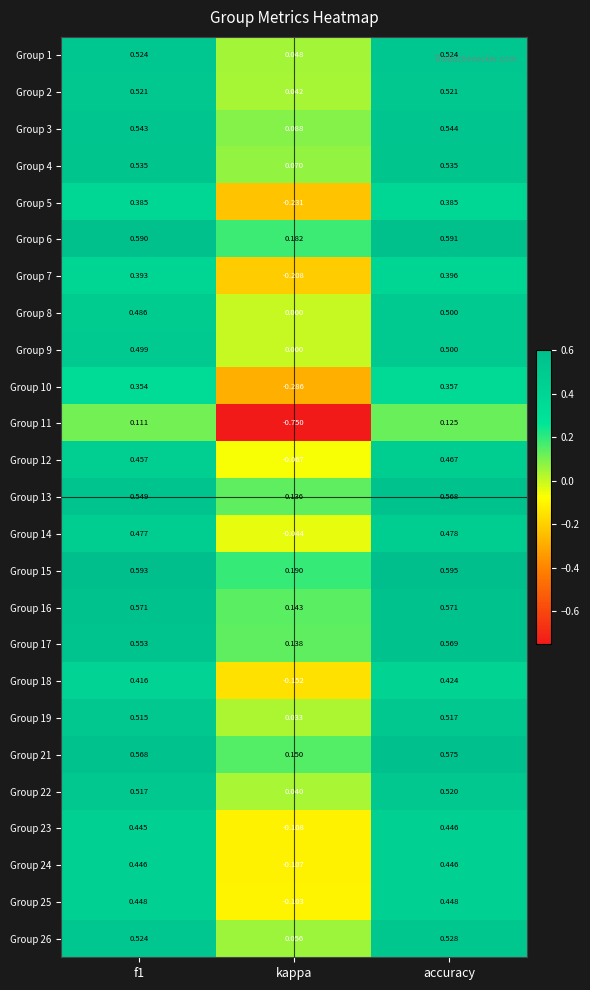

How many categories are shown in the chart?

3